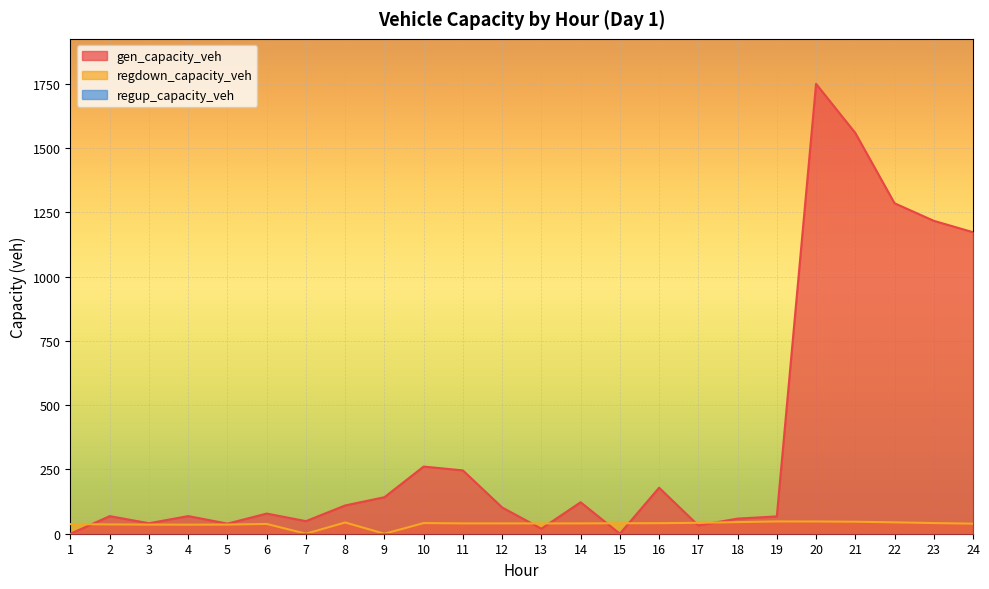

Where do regdown_capacity_veh and gen_capacity_veh first cross each other?

1 and 2